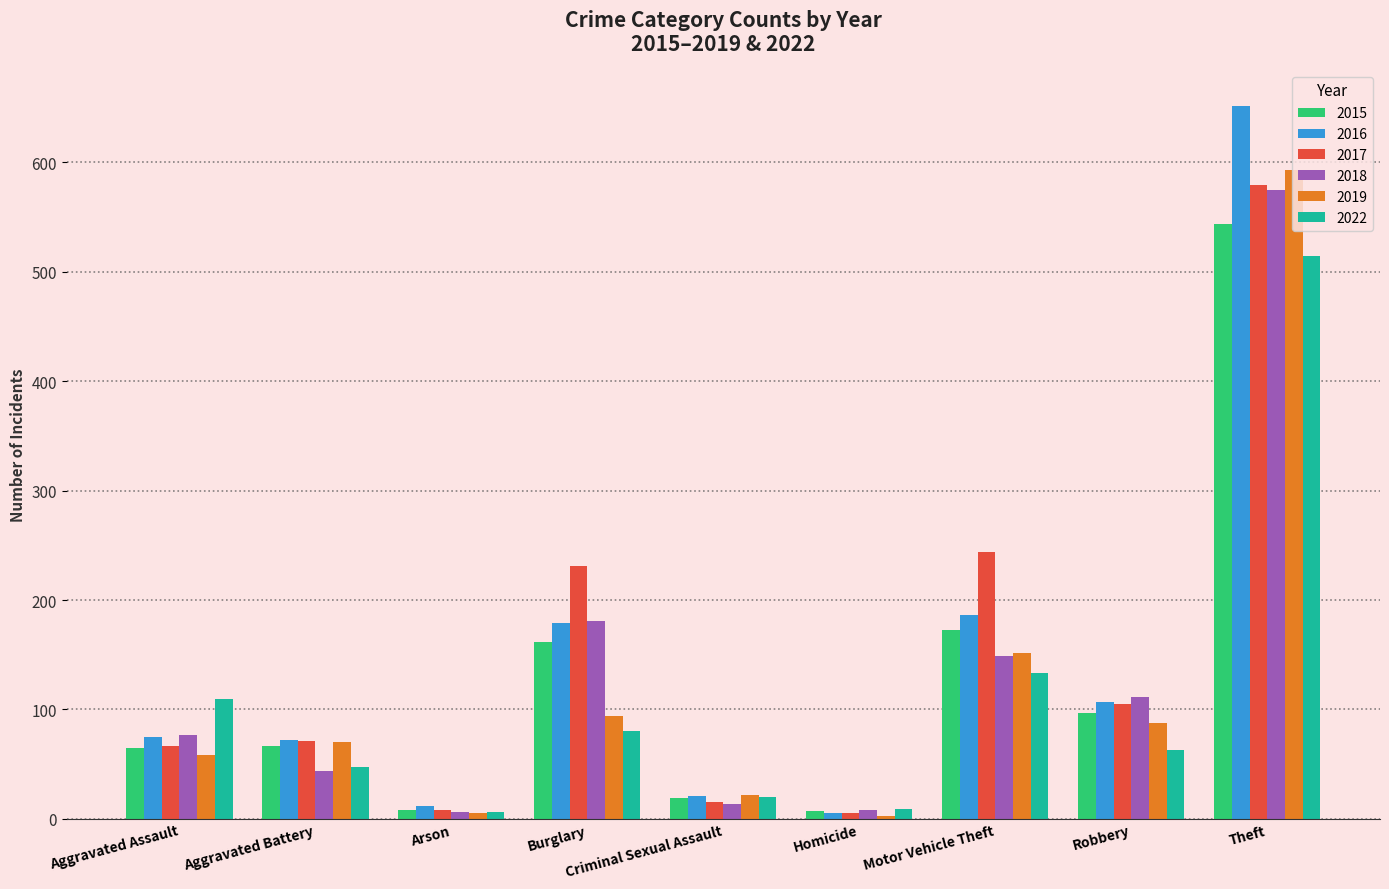

What is the difference between the maximum and minimum values in the 2015 series?

537